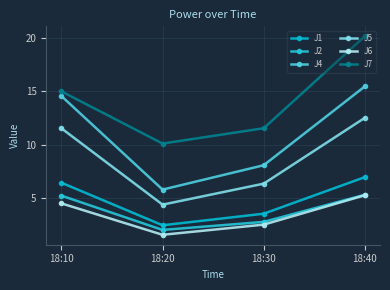

Where does the J4 series first go above 14?

18:10